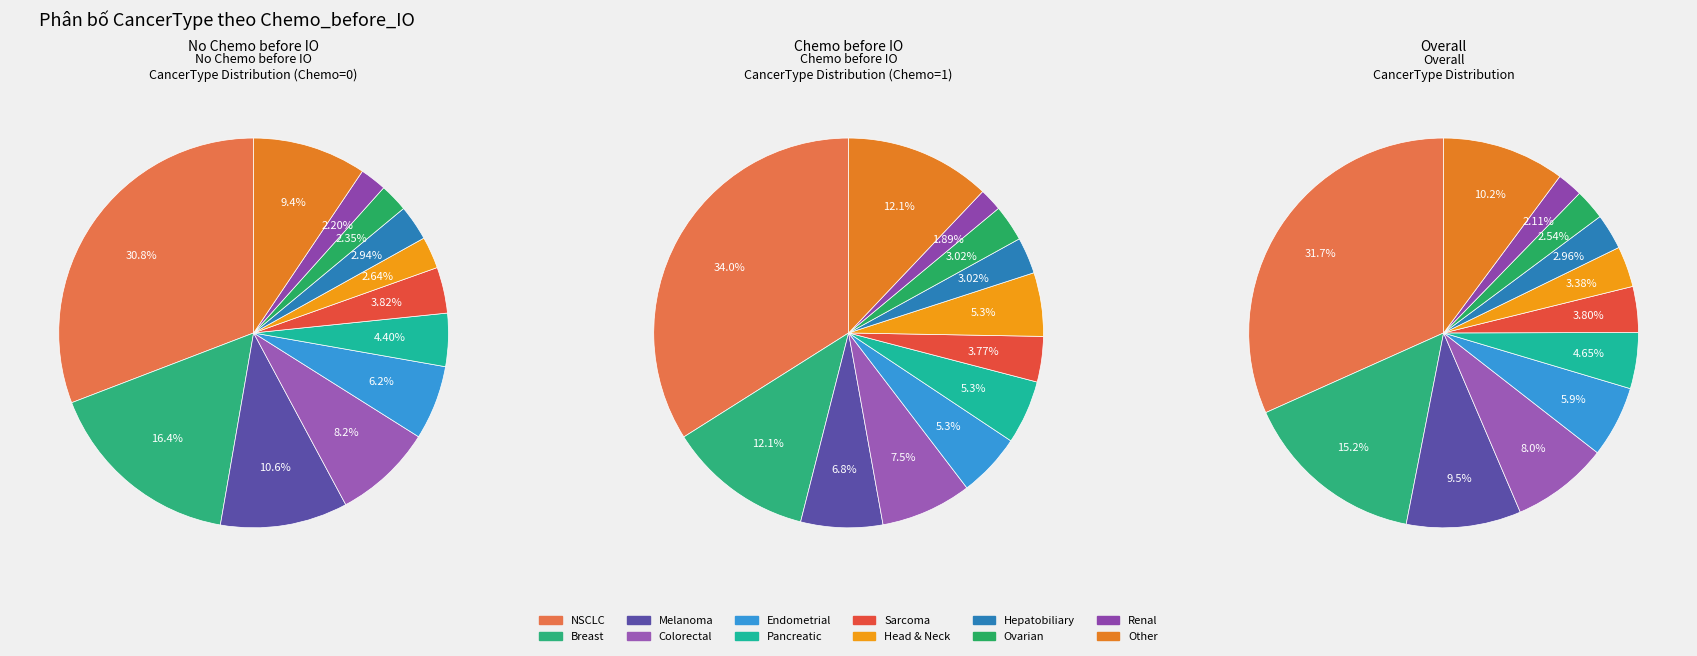

Combined, do Hepatobiliary and Endometrial account for over 50%?

No